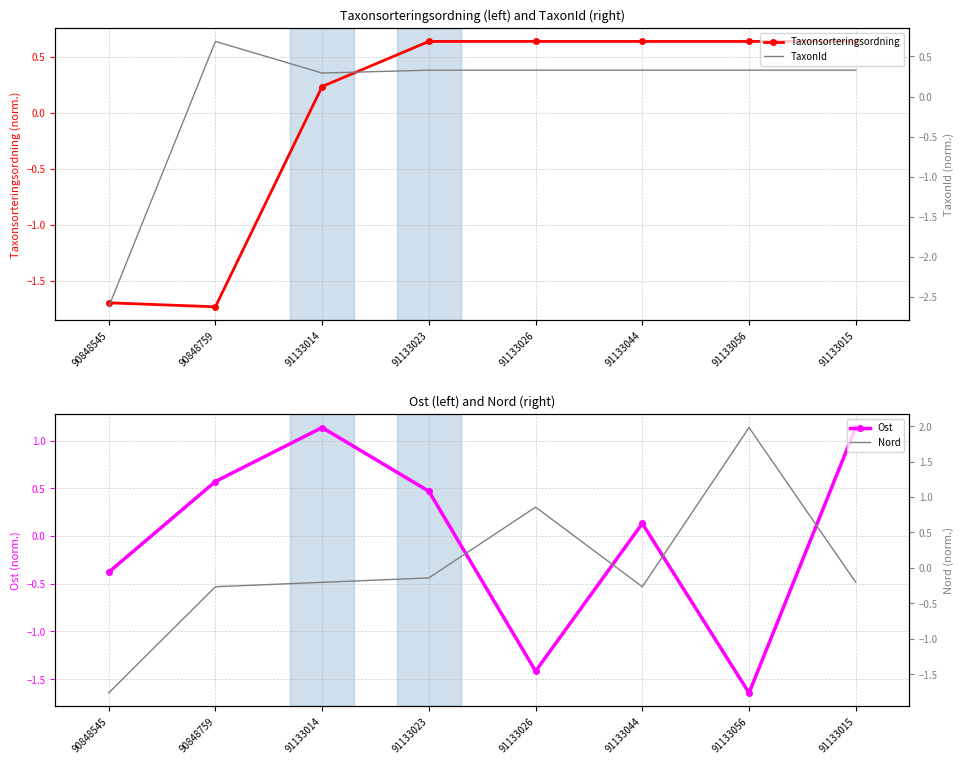

What position from the right is 91133044?

3